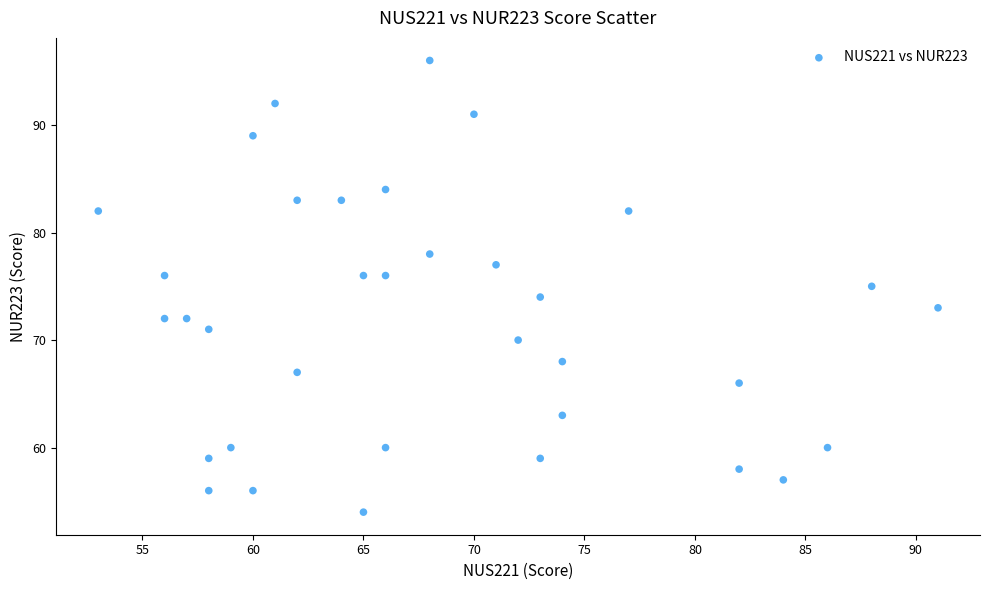

What is the range of Y values (max minus min)?

42